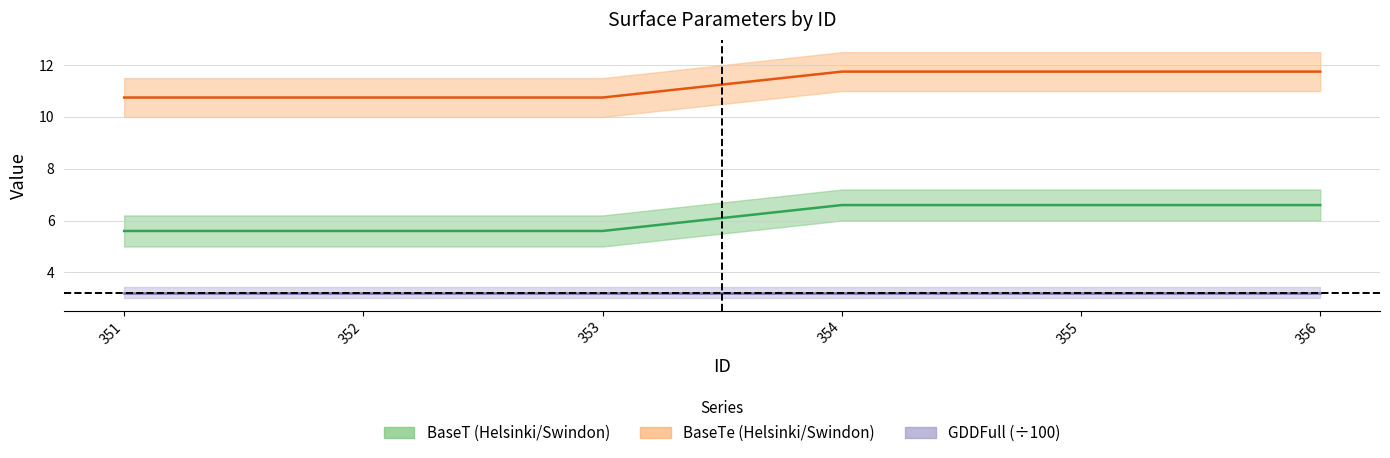

At how many categories does at least one series exceed 10?

6